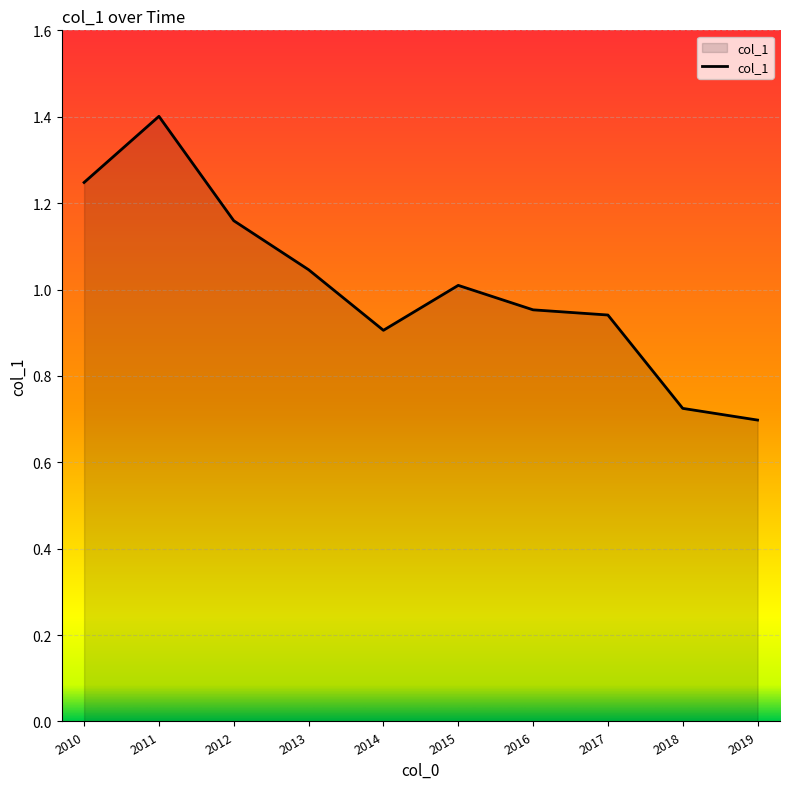

The chart shows a value of 0.7 at 2013. True or false?

False